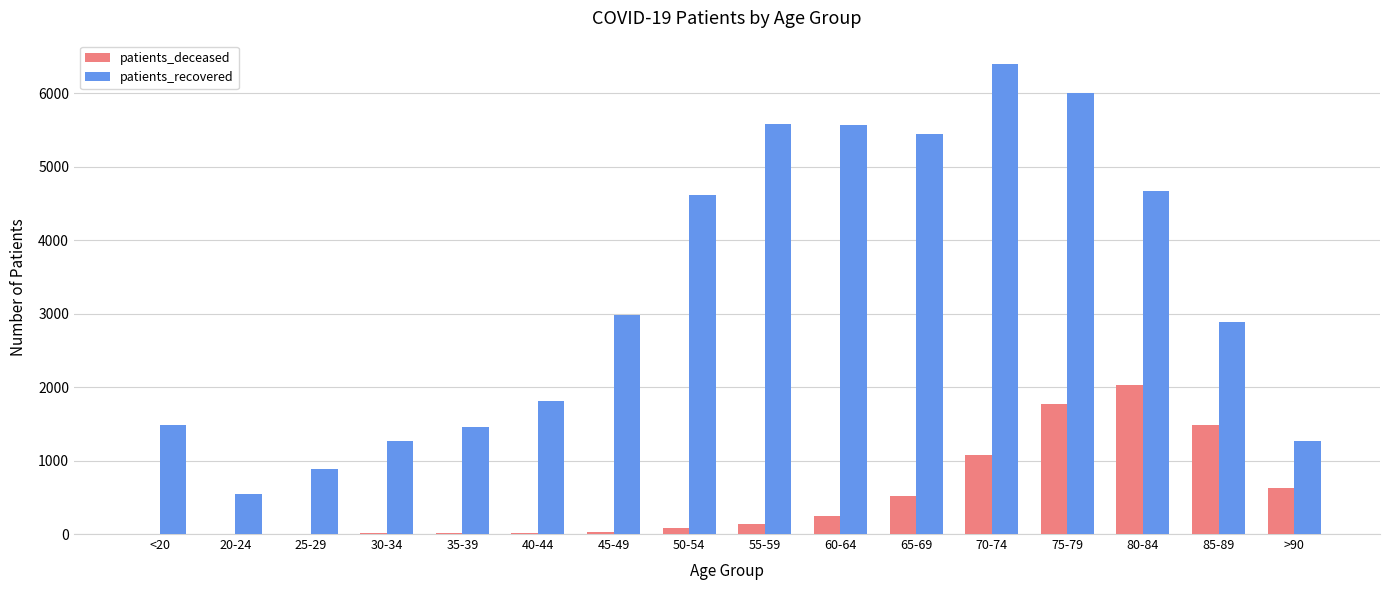

What is the total value across all series at 20-24?

545